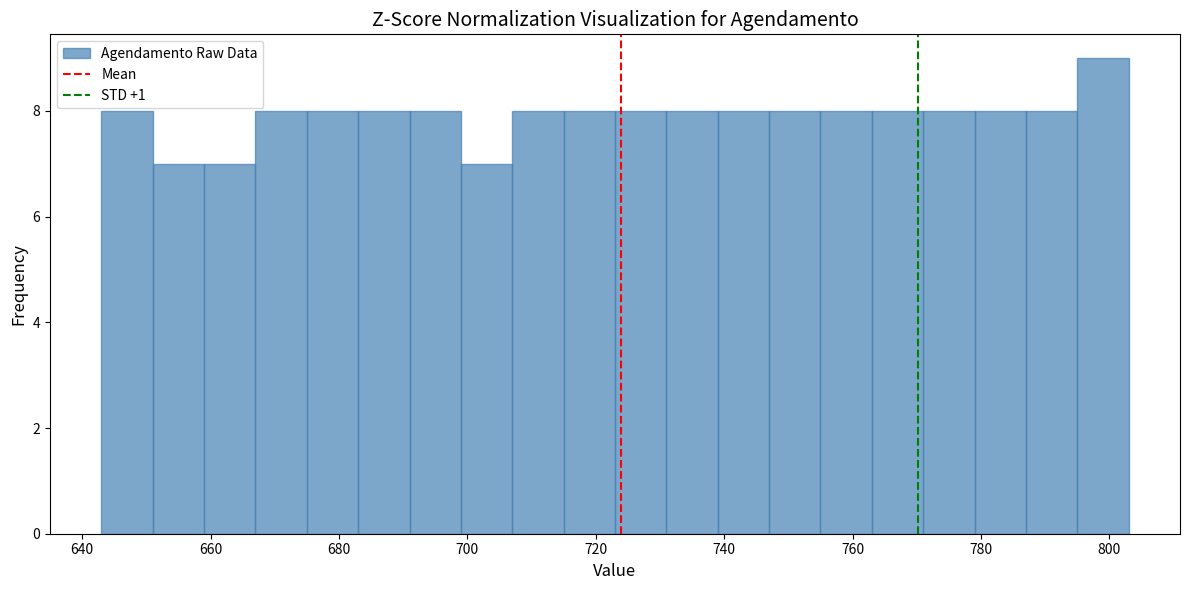

Over which range of the x-axis is the bar tallest?

795 to 803